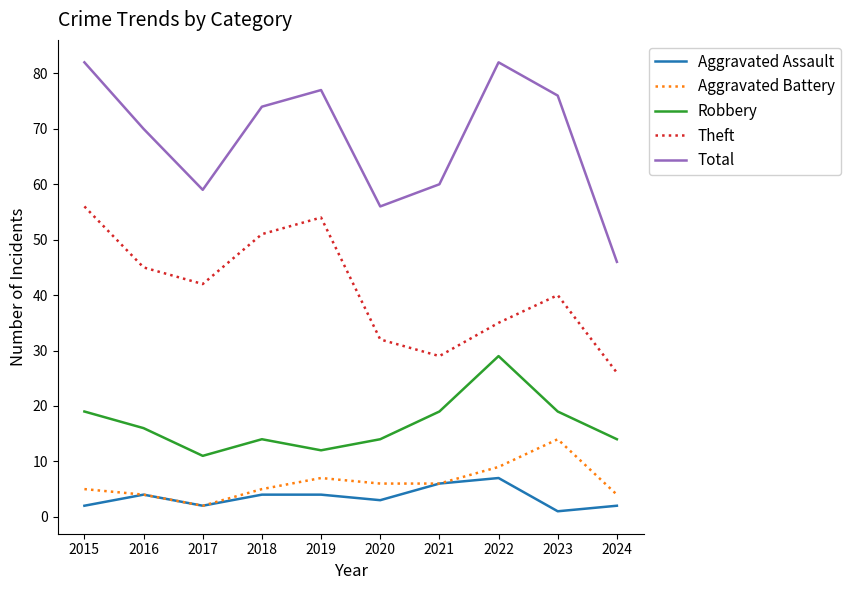

True or false: Robbery and Theft intersect in this chart.

False